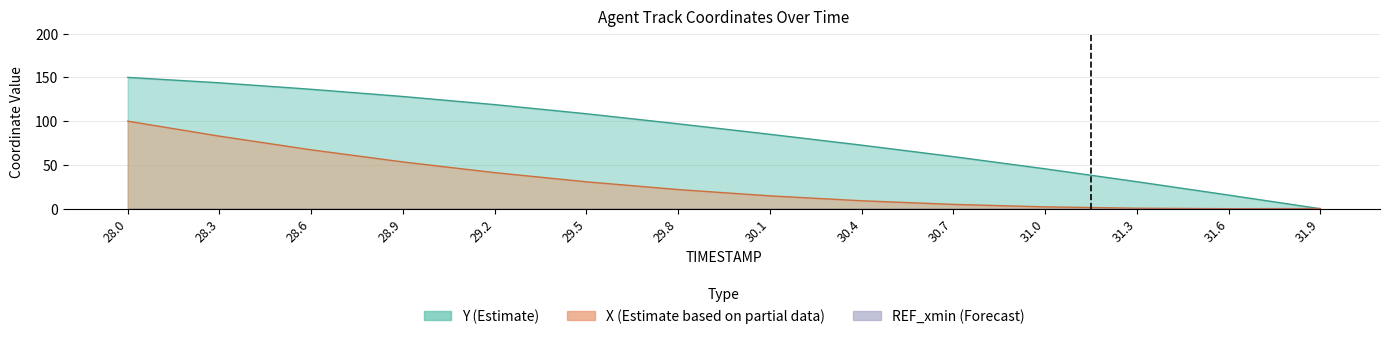

At how many categories does at least one series exceed 38?

11